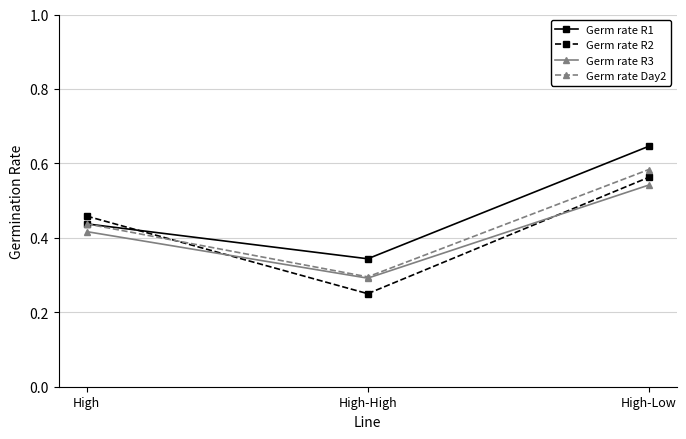

Is this an area chart (filled region under the line)?

No